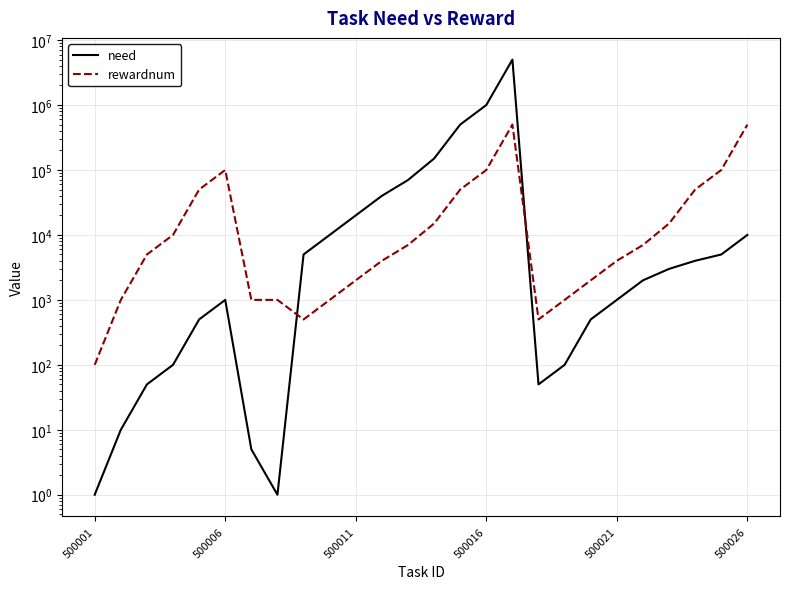

Reading right to left, list all the values displayed in this chart.

need: 10000	5000	4000	3000	2000	1000	500	100	50	5000000	1000000	500000	150000	70000	40000	20000	10000	5000	1	5	1000	500	100	50	10	1
rewardnum: 500000	100000	50000	15000	7000	4000	2000	1000	500	500000	100000	50000	15000	7000	4000	2000	1000	500	1000	1000	100000	50000	10000	5000	1000	100